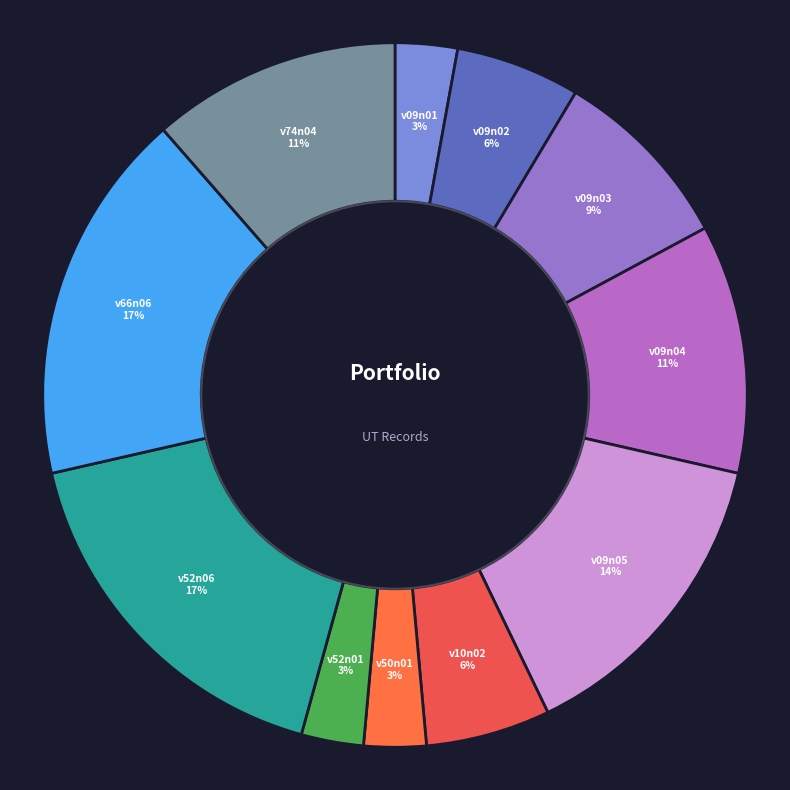

Combined, do v52n01 and v09n03 account for over 50%?

No